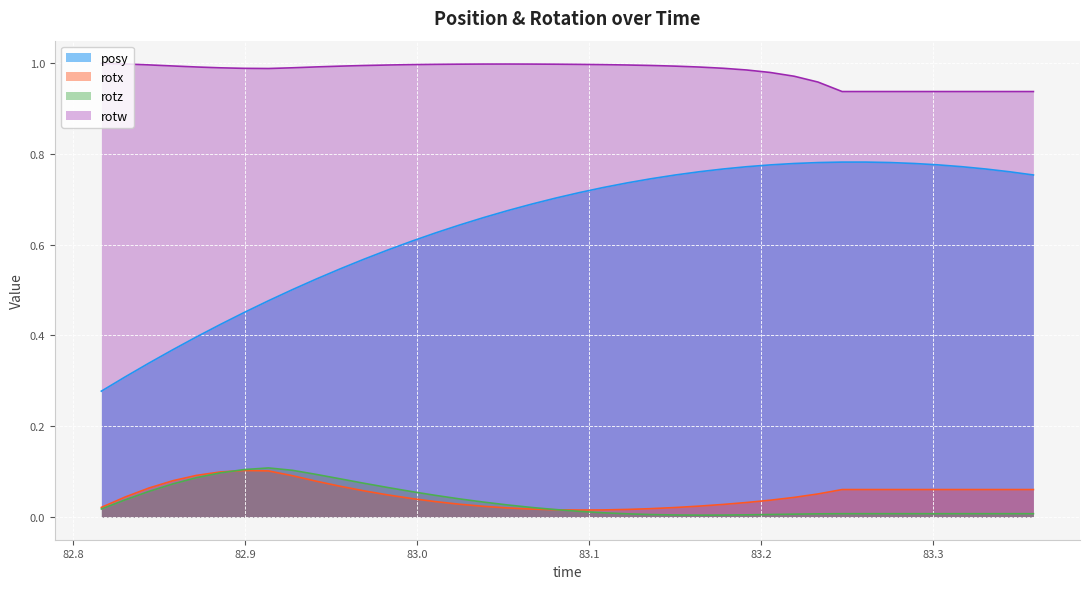

Which series has the largest total across all categories?

rotw